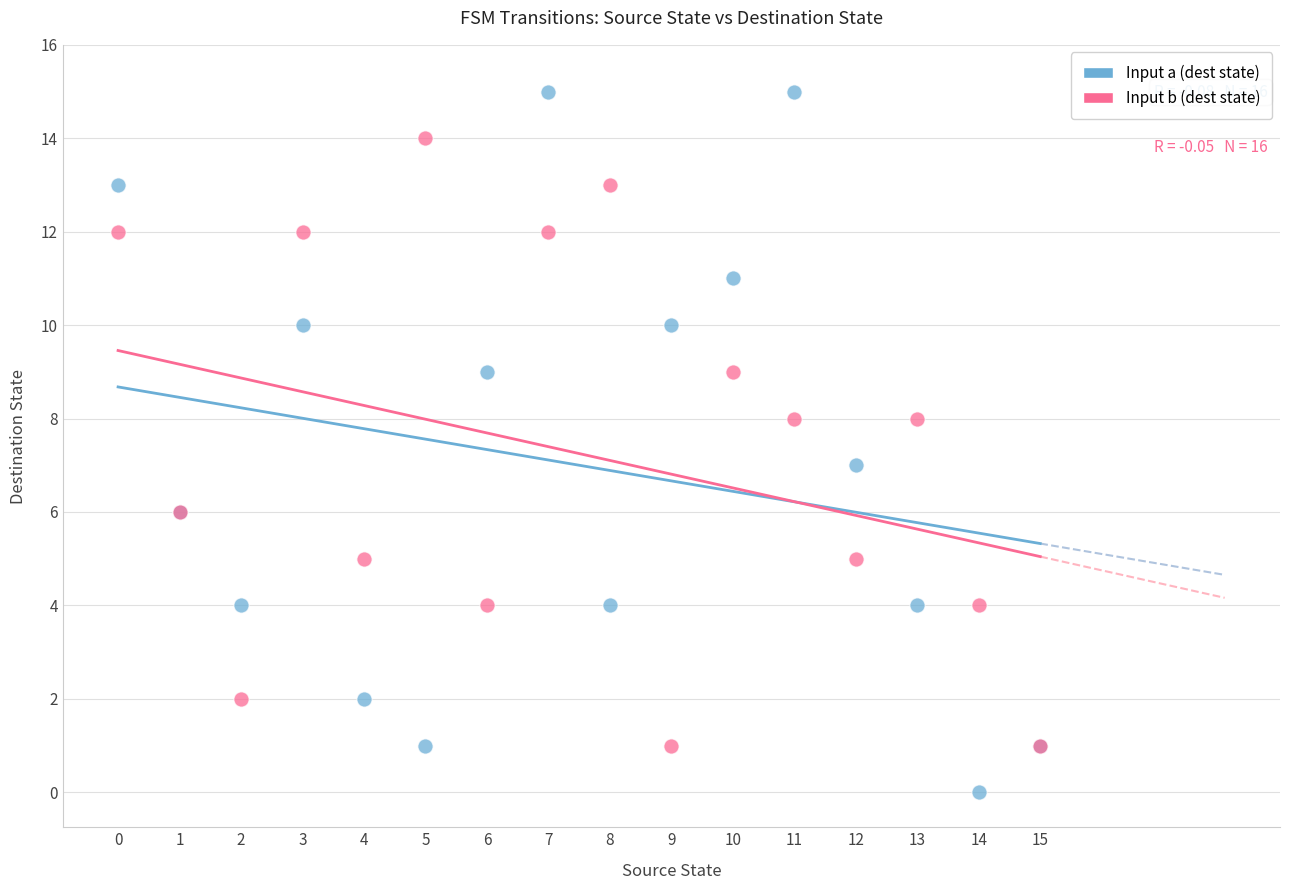

Which series reaches the maximum Y coordinate?

Input a (dest state)